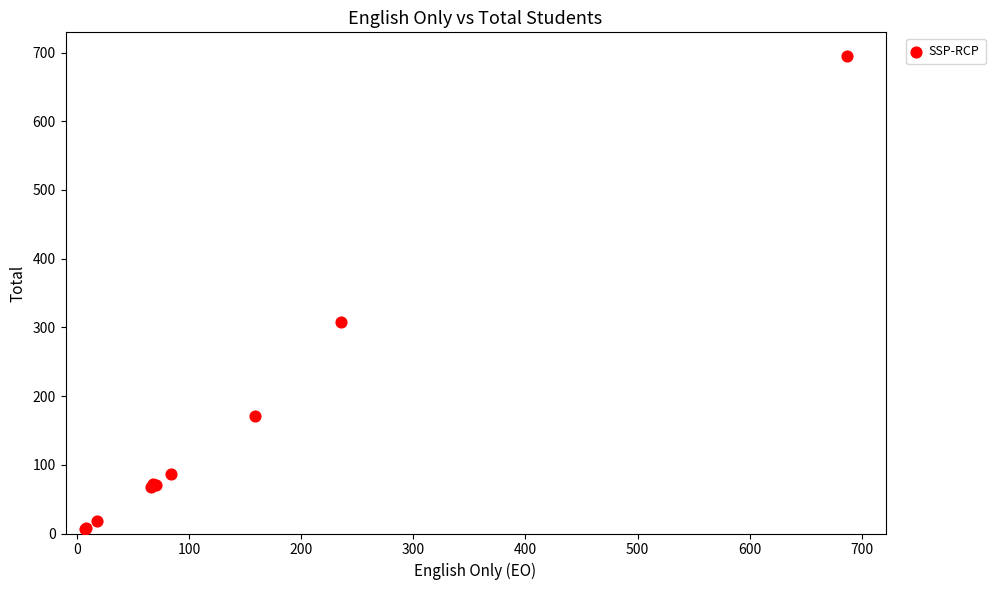

What Y value in the scatter plot is closest to 351?

308